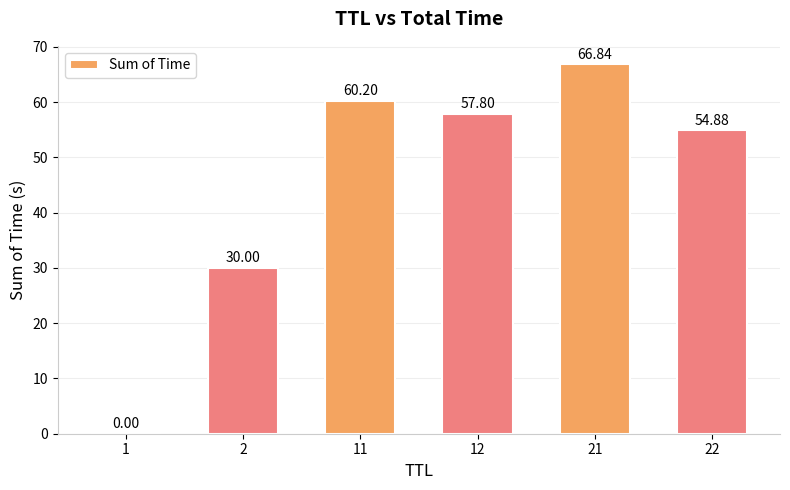

How many data points are above 57?

3